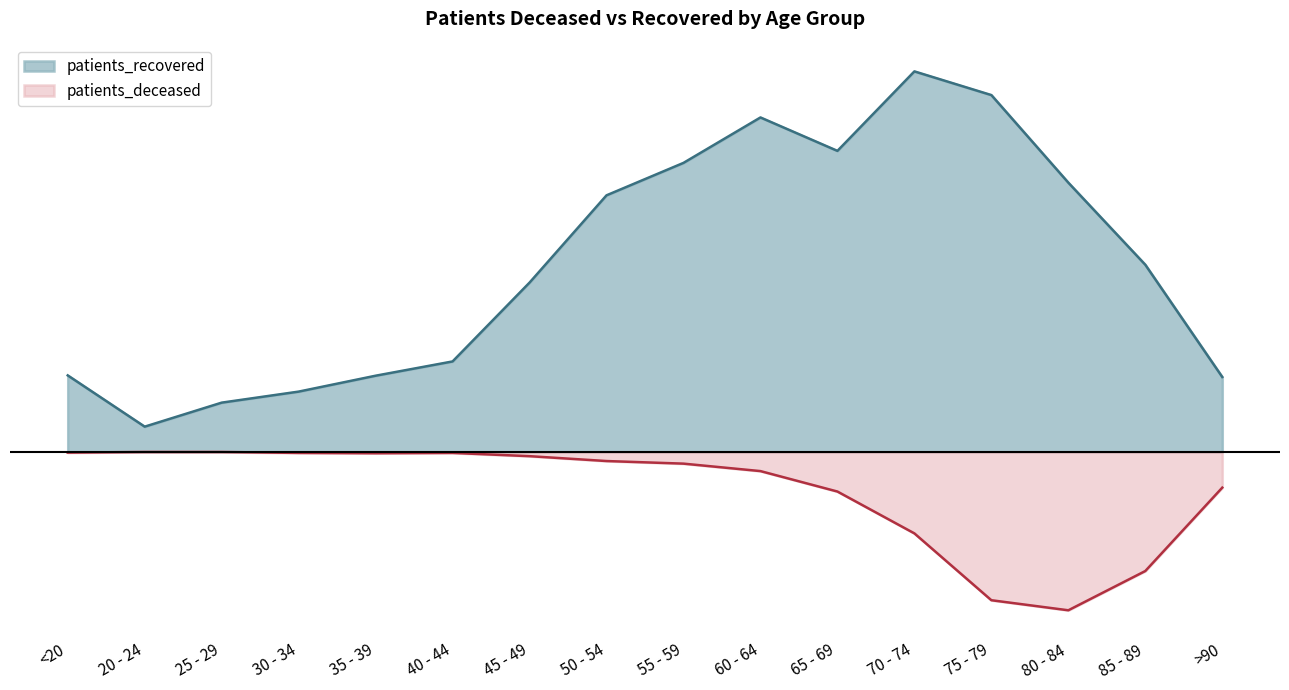

At which category is the sum across all series the highest?

60 - 64